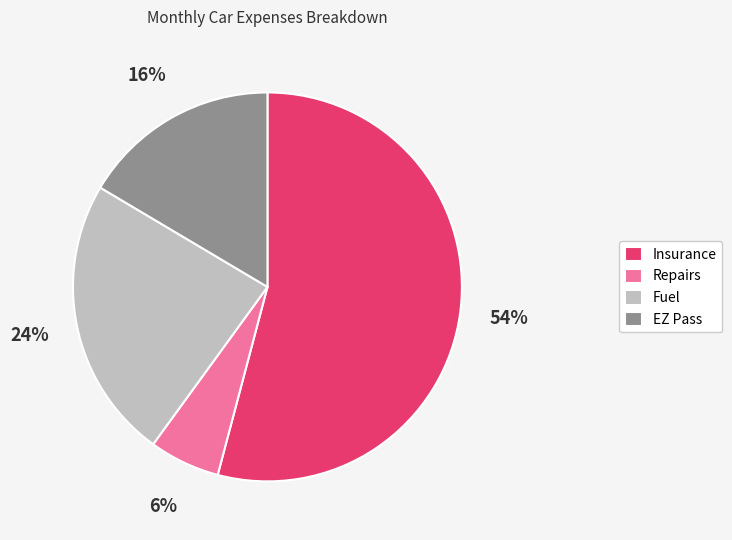

Rank the categories by value from lowest to highest.

Repairs, EZ Pass, Fuel, Insurance